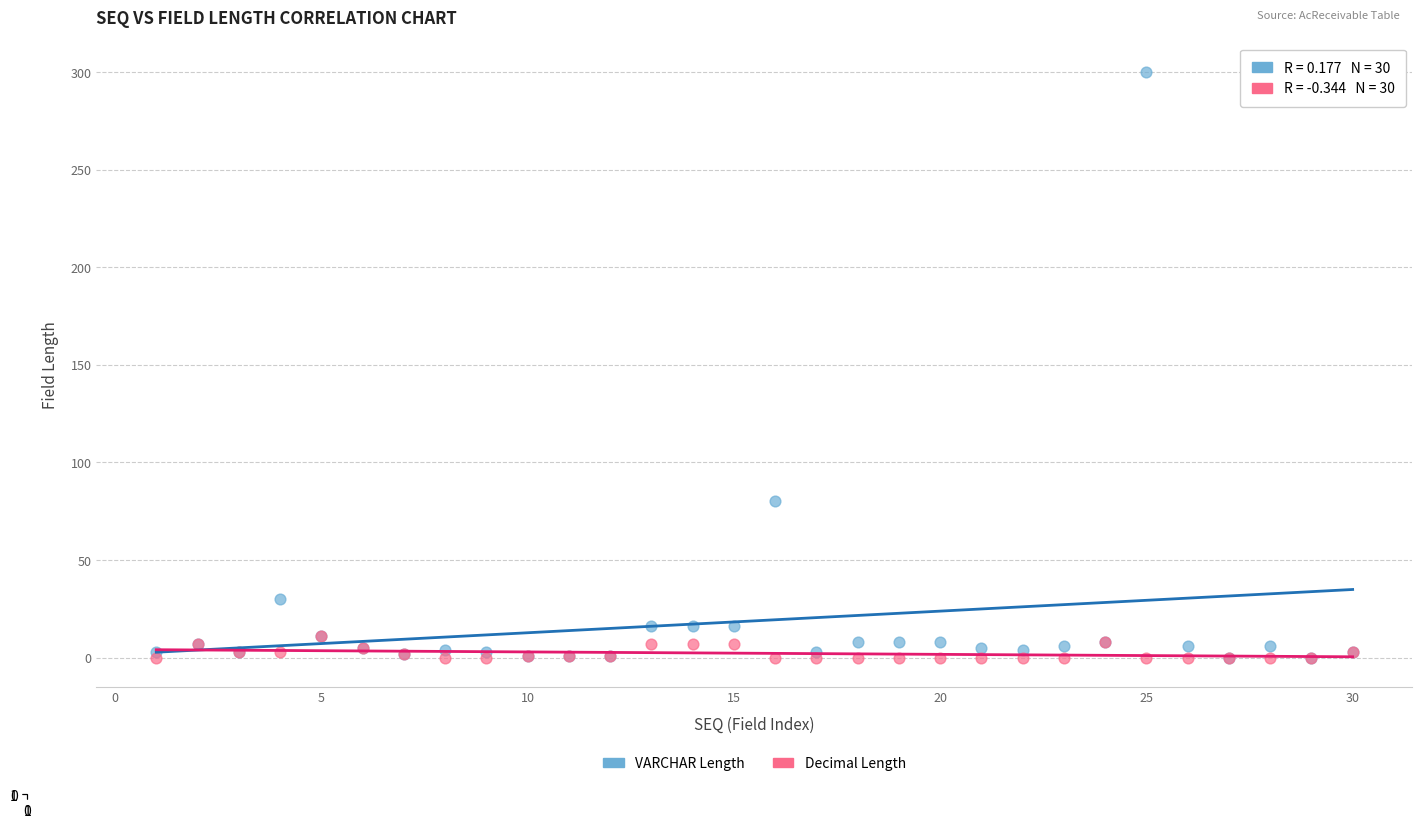

In the VARCHAR Length series, what Y value is closest to 150?

80